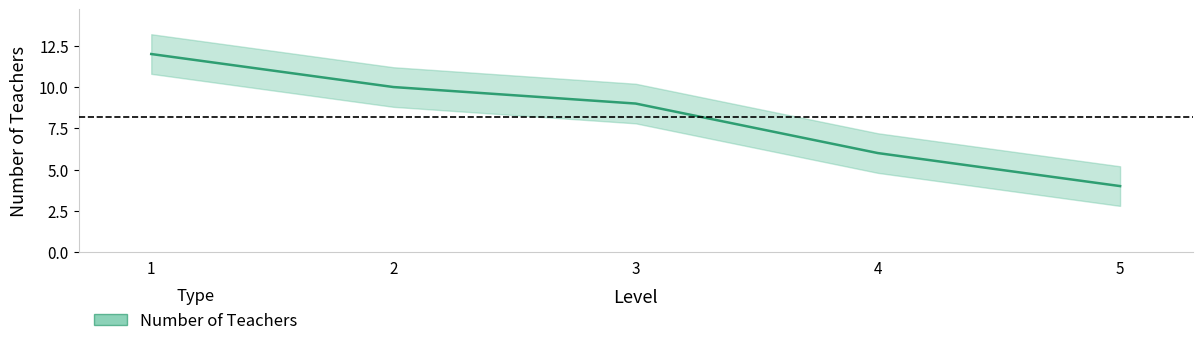

What is the minimum value shown in the chart?

4